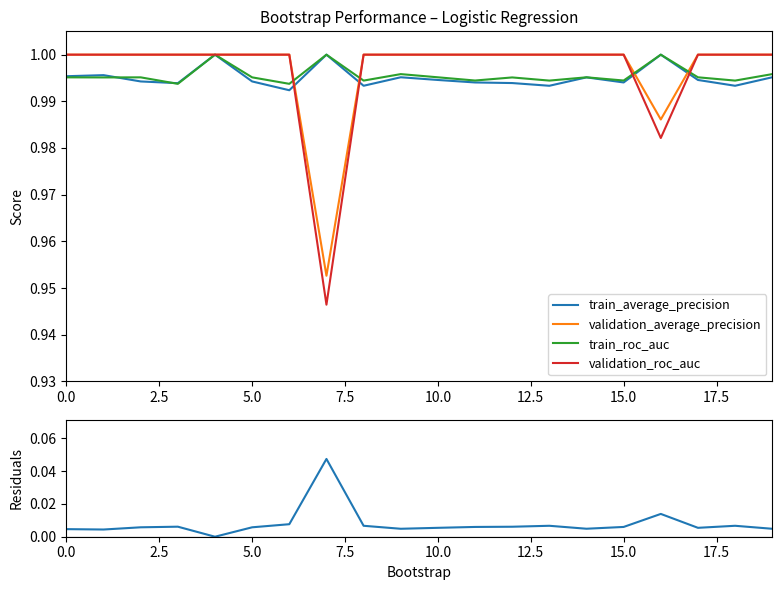

How many data points in residuals (val-train AP) are above 0?

19